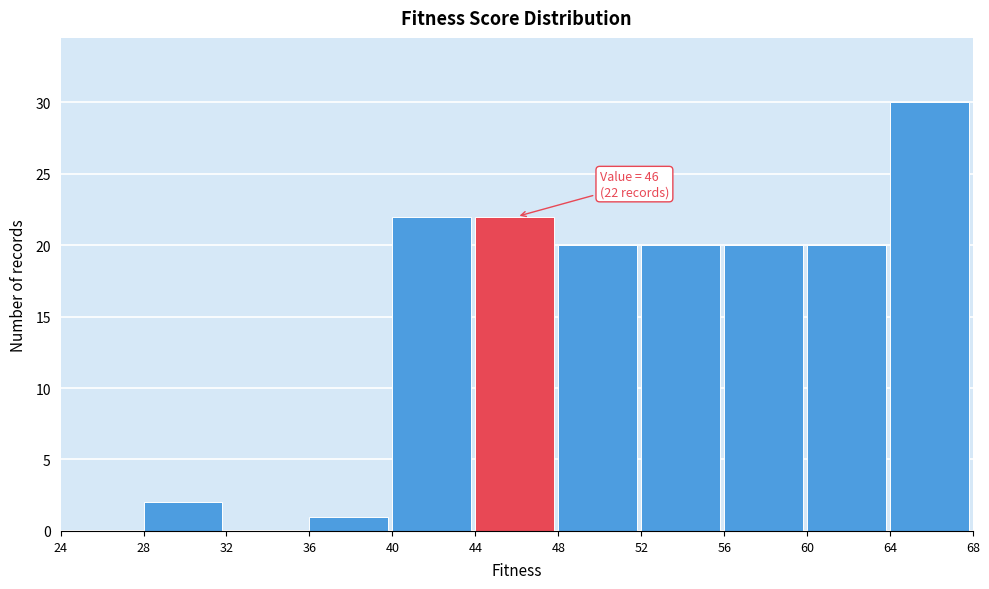

Which range on the x-axis has the tallest bar?

64 to 68